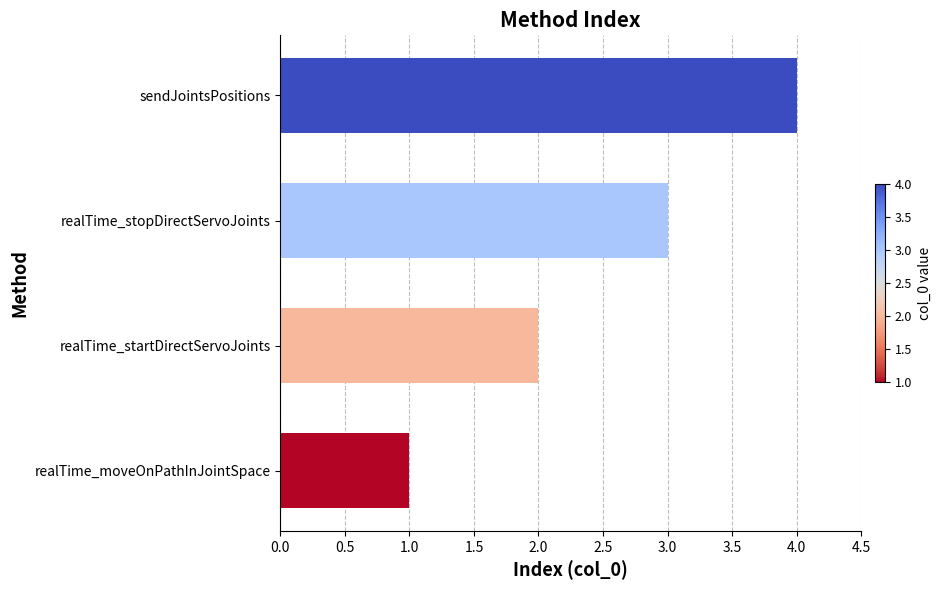

What is the smallest value displayed?

1